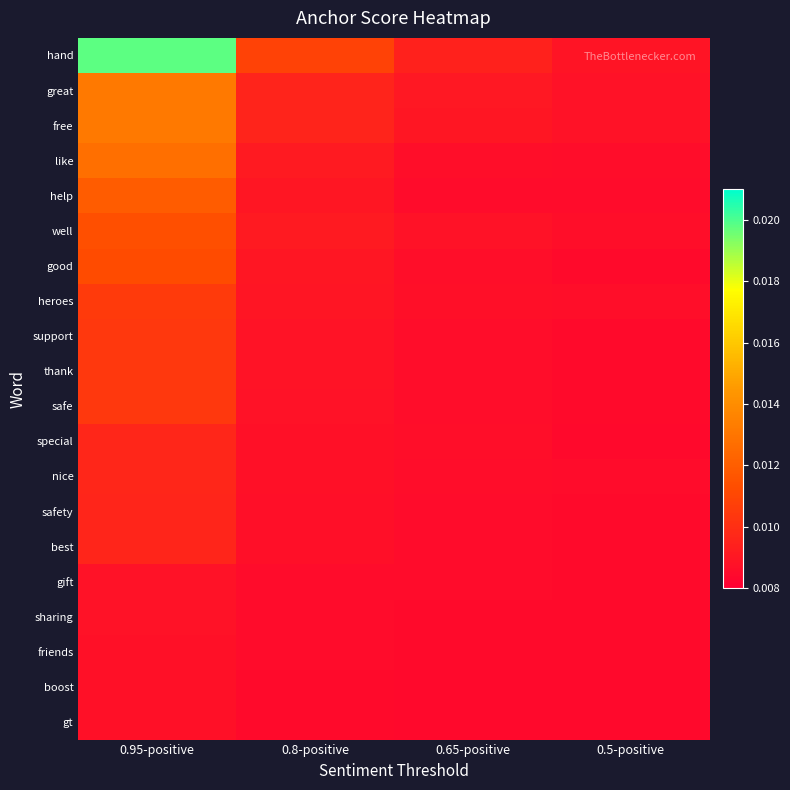

Which series has the largest total across all categories?

hand